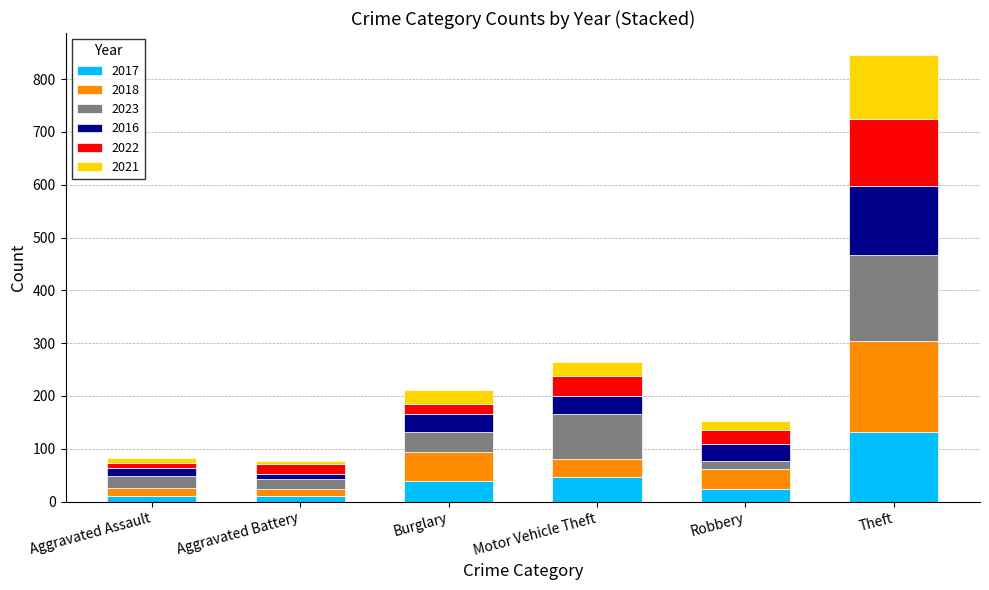

At which category is the sum across all series the highest?

Theft